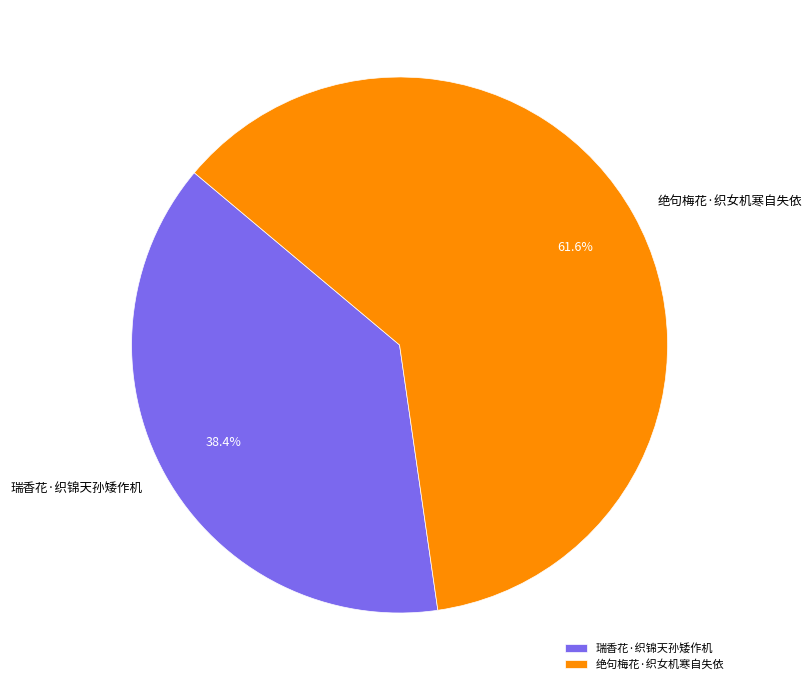

Which slice is the smallest?

瑞香花·织锦天孙矮作机